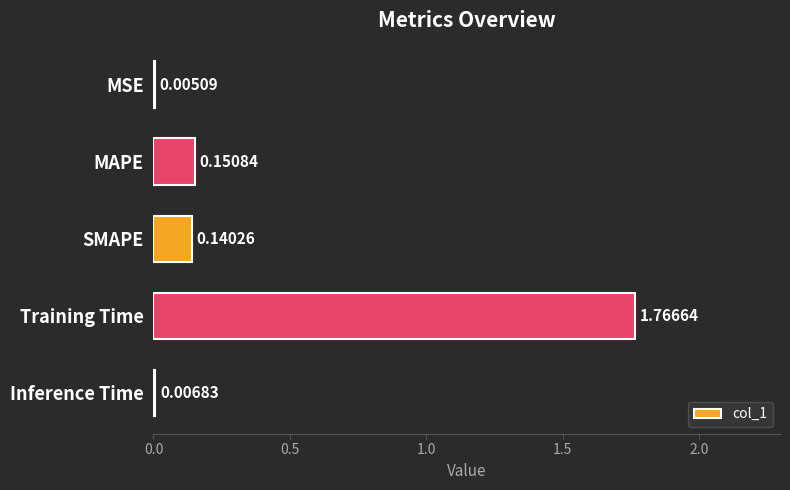

At which category does the chart reach its peak across all series?

Training Time